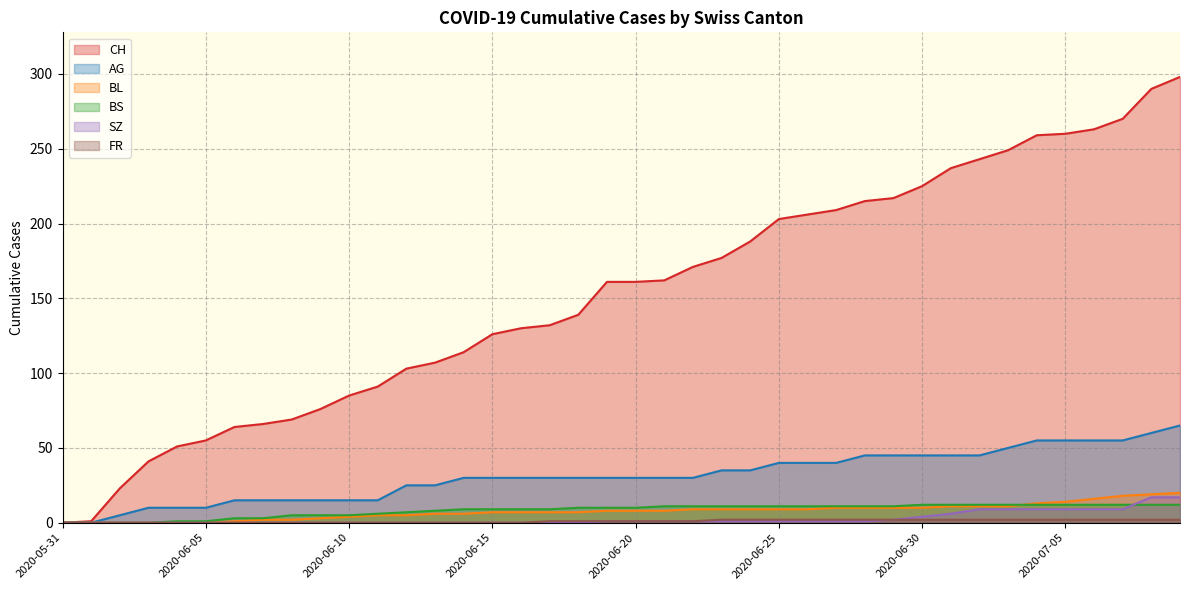

What is the difference between the maximum and minimum values in the BS series?

12